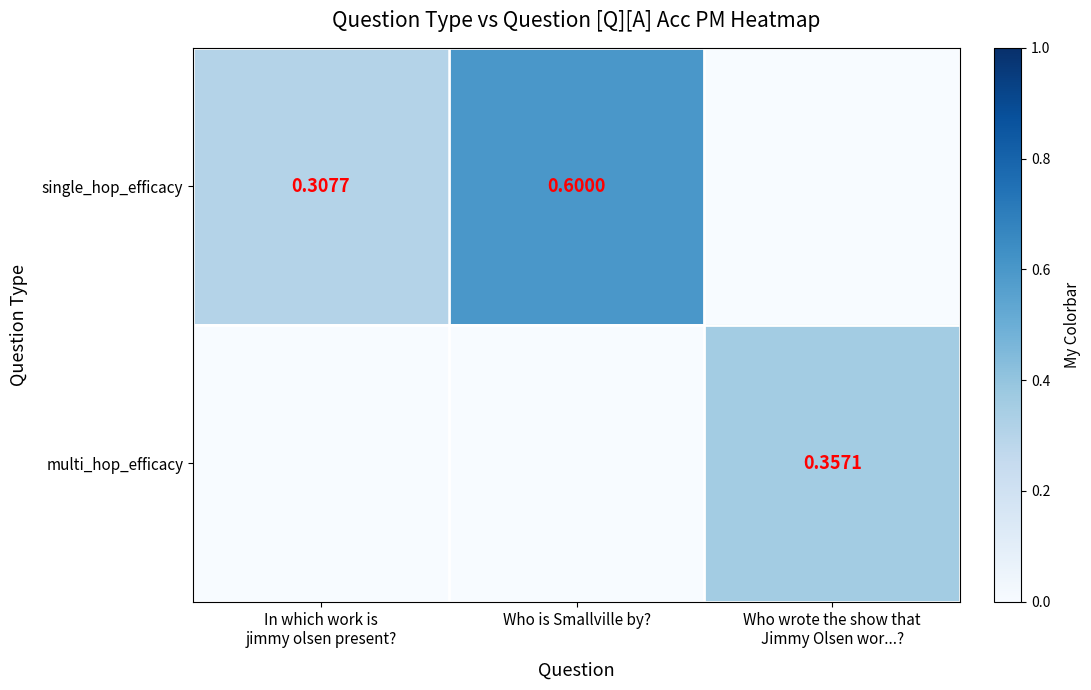

What is the sum of the single_hop_efficacy values at Who wrote the show that Jimmy Olsen wor...? and Who is Smallville by??

0.6